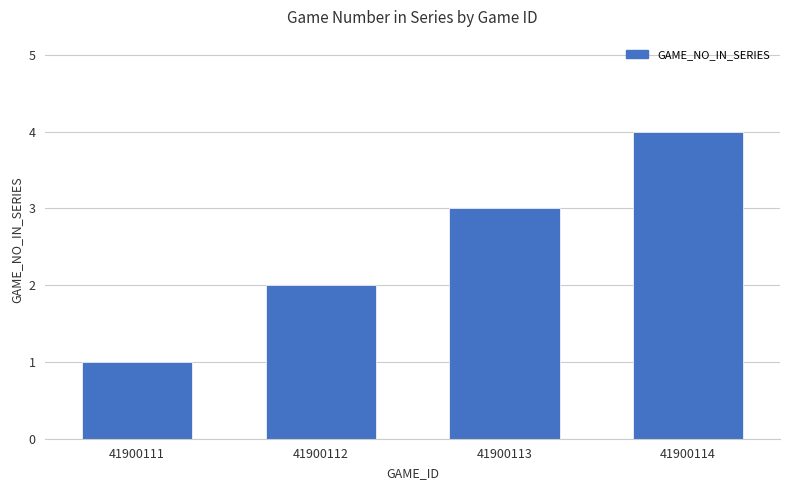

What is the value of the 3rd bar from the left?

3